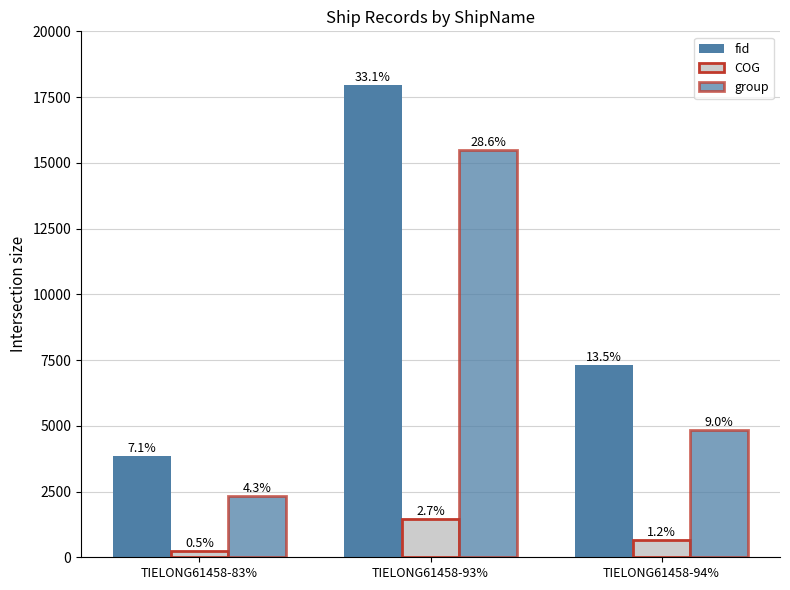

How many bars are there in total?

9